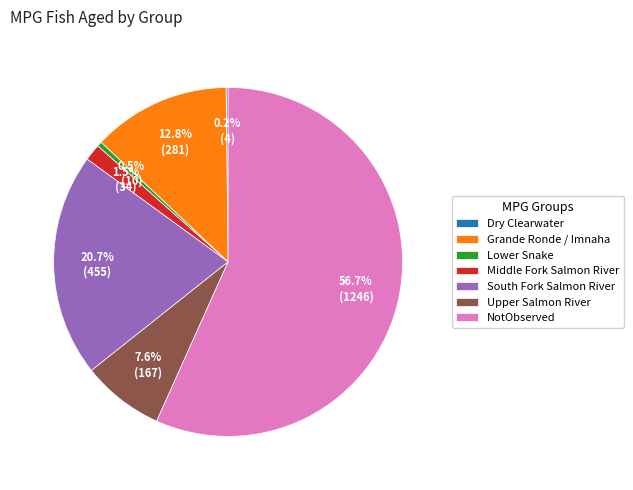

What percentage is NOT represented by South Fork Salmon River?

79.3%